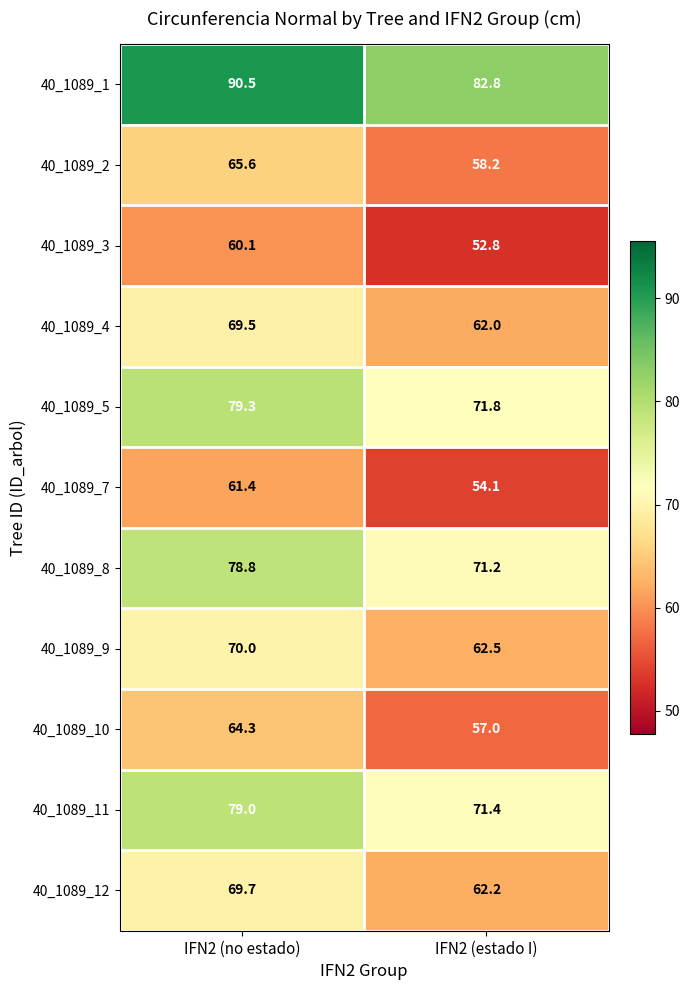

Reading left to right, list all the values displayed in this chart.

40_1089_1: IFN2 (no estado)=90.5	IFN2 (estado I)=82.8
40_1089_2: IFN2 (no estado)=65.6	IFN2 (estado I)=58.2
40_1089_3: IFN2 (no estado)=60.1	IFN2 (estado I)=52.8
40_1089_4: IFN2 (no estado)=69.5	IFN2 (estado I)=62.0
40_1089_5: IFN2 (no estado)=79.3	IFN2 (estado I)=71.8
40_1089_7: IFN2 (no estado)=61.4	IFN2 (estado I)=54.1
40_1089_8: IFN2 (no estado)=78.8	IFN2 (estado I)=71.2
40_1089_9: IFN2 (no estado)=70.0	IFN2 (estado I)=62.5
40_1089_10: IFN2 (no estado)=64.3	IFN2 (estado I)=57.0
40_1089_11: IFN2 (no estado)=79.0	IFN2 (estado I)=71.4
40_1089_12: IFN2 (no estado)=69.7	IFN2 (estado I)=62.2